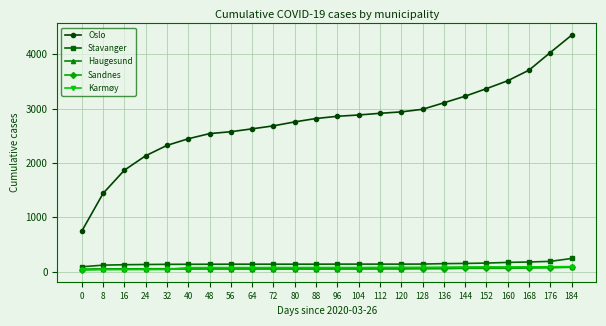

Which category has the highest value across all series?

184